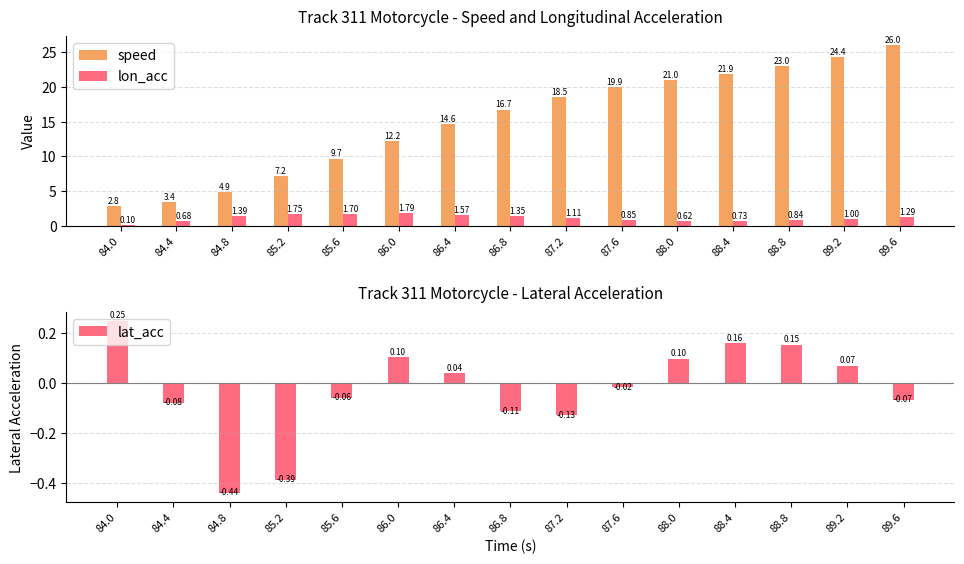

True or false: lon_acc has a value of 1.0 at 89.2.

True